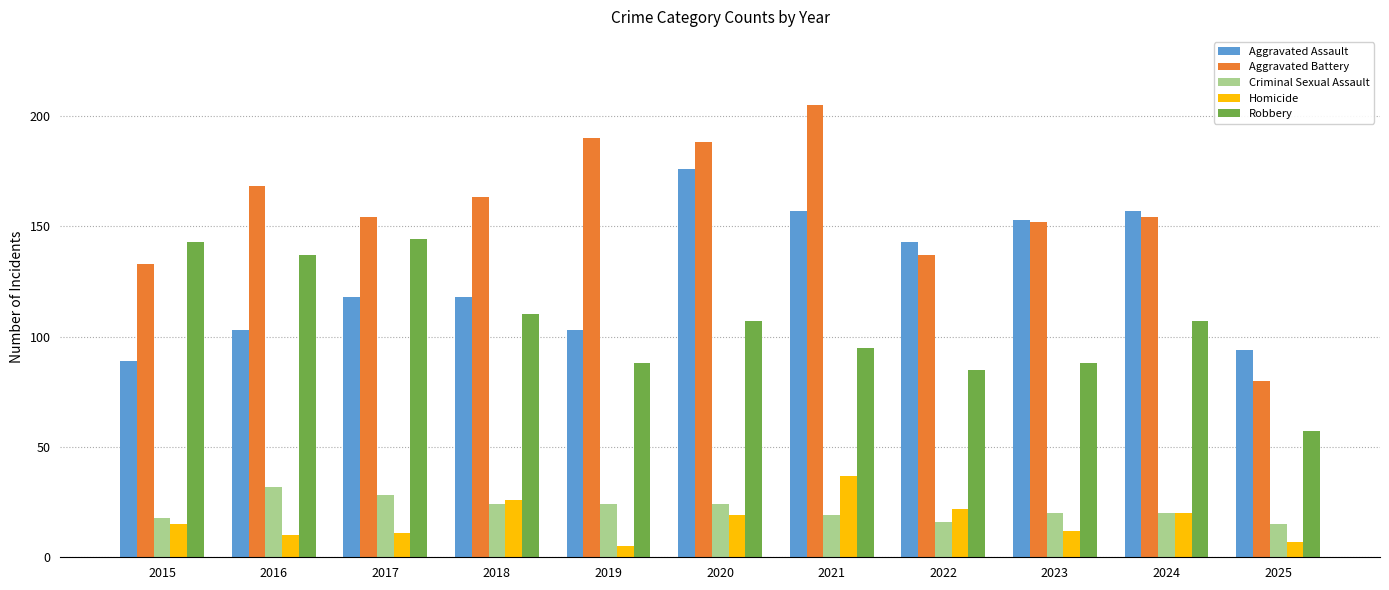

What value does the Robbery series have at 2018?

110